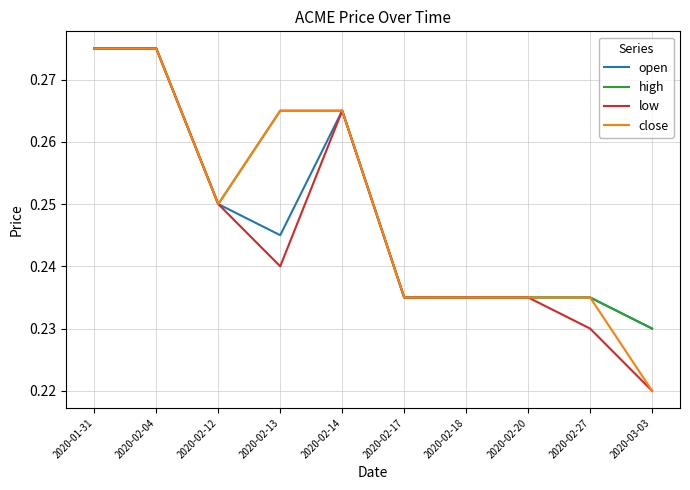

What are all the series names shown in the legend?

open, high, low, close